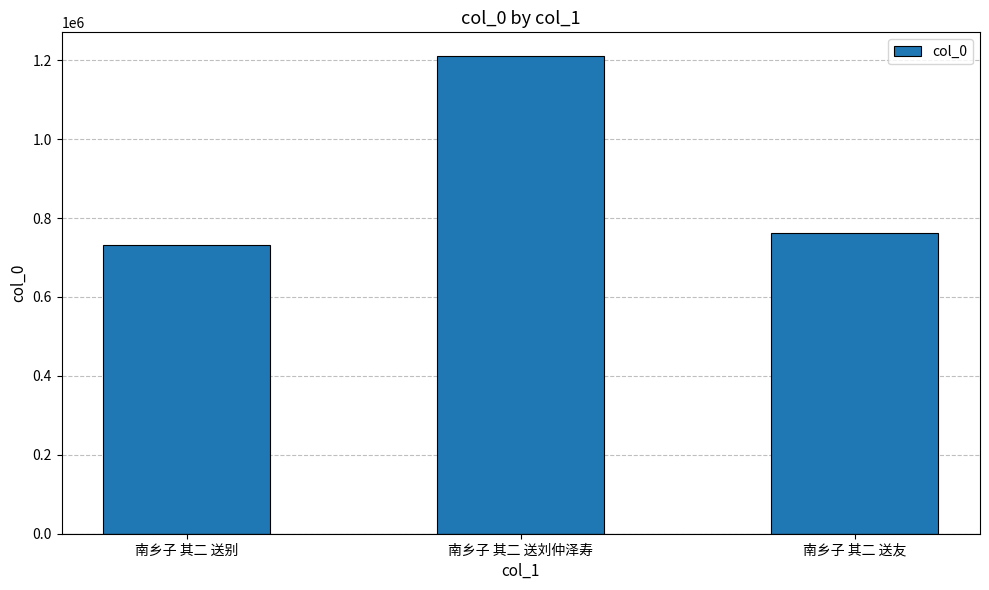

What is the change in value from 南乡子 其二 送刘仲泽寿 to 南乡子 其二 送友?

-447299